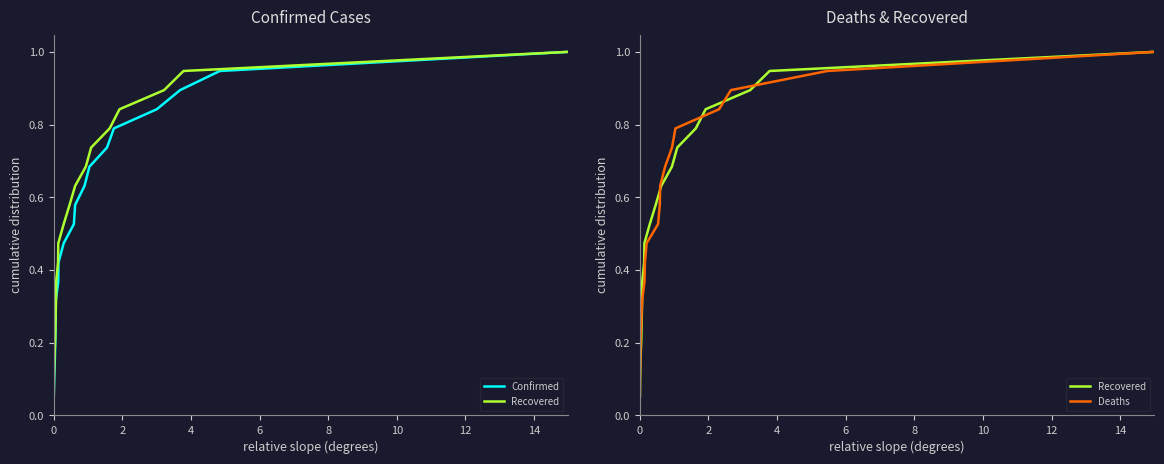

What is the average value of the Deaths series?

0.5